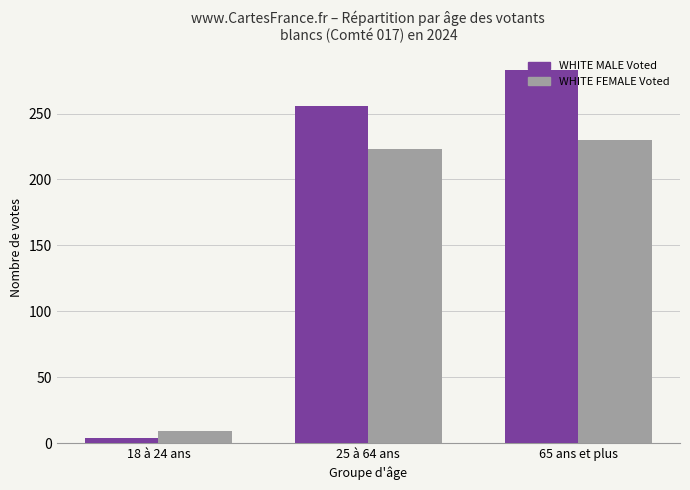

How many bars are there in each group?

2